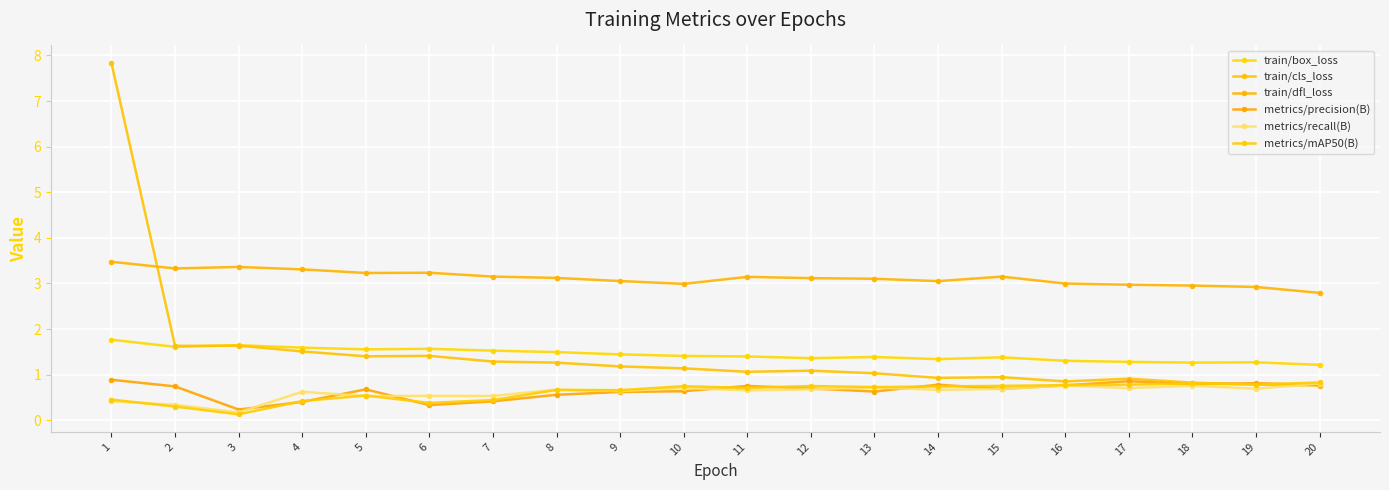

What is the sum of all metrics/precision(B) values?

13.1